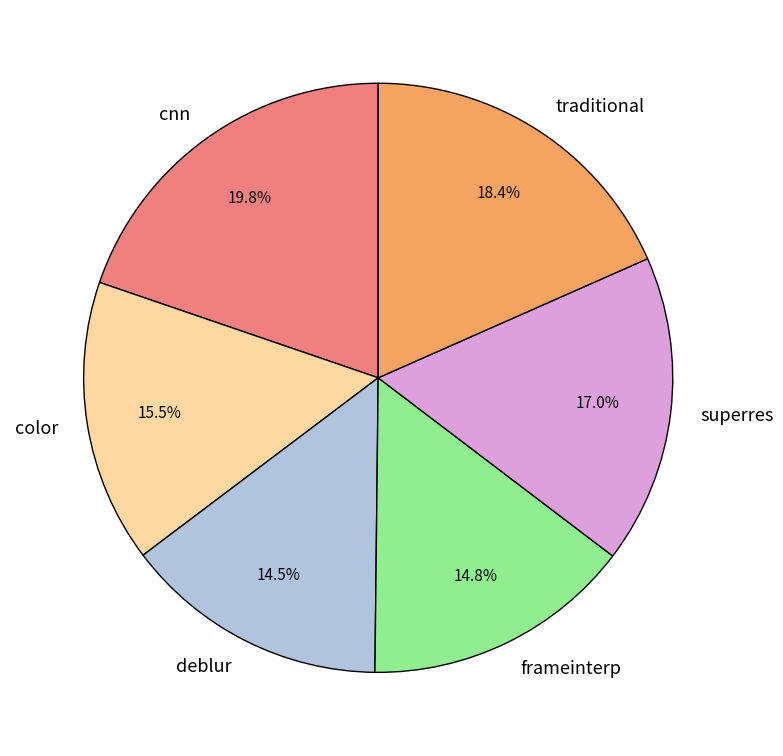

To the nearest percent, what is the combined percentage of cnn and frameinterp?

35%